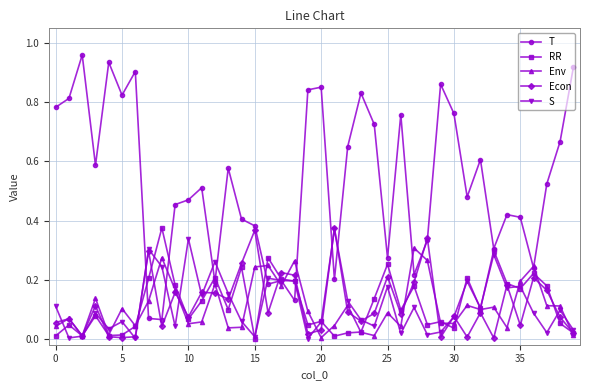

In Env, how many points are higher than both neighbors (excluding endpoints)?

13